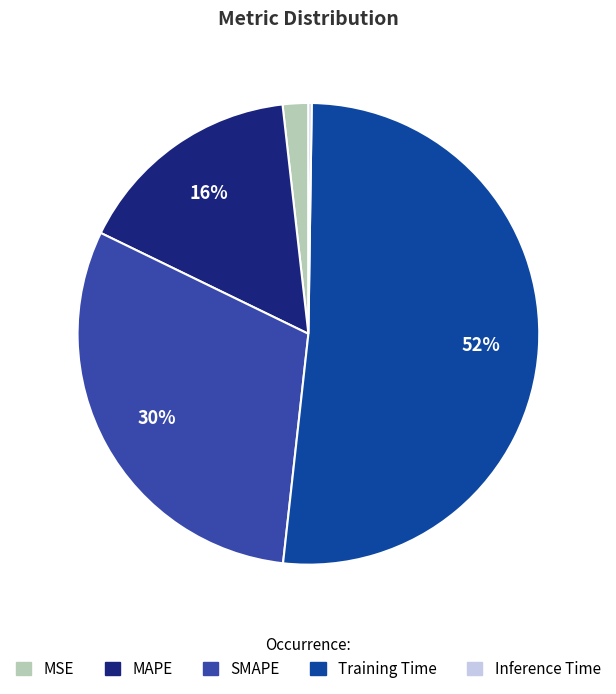

Which category has the biggest portion of the pie?

Training Time